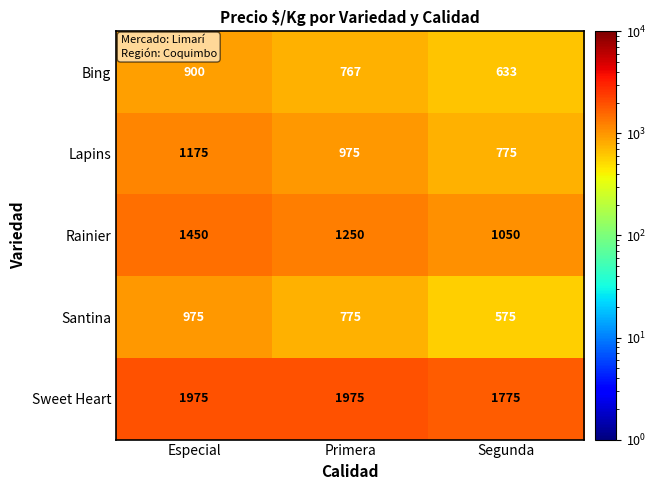

What is the difference between the highest and lowest values at Primera?

1208